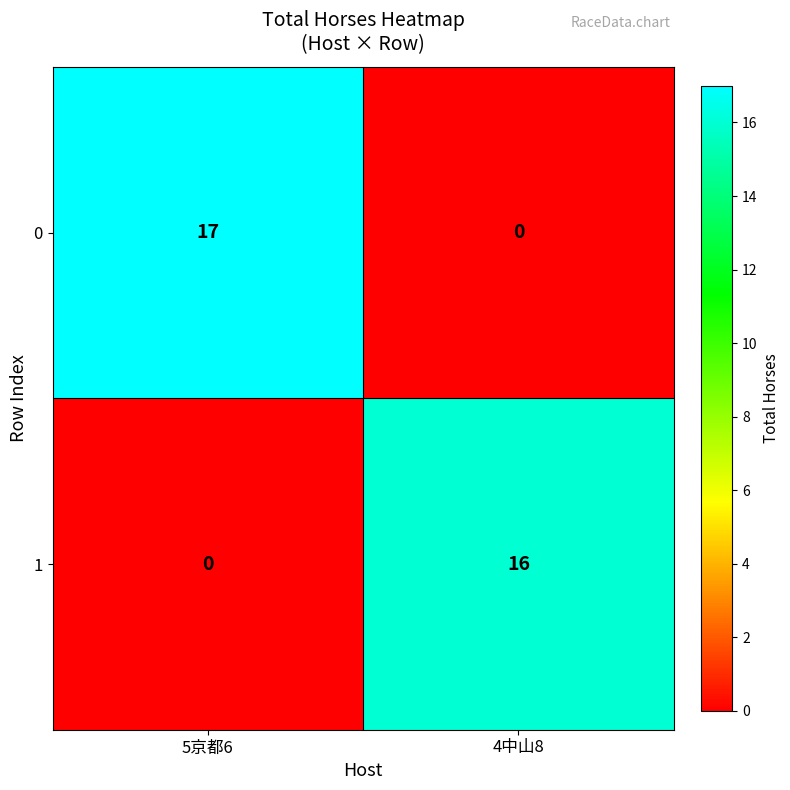

What is the sum of the 1 values at 5京都6 and 4中山8?

16